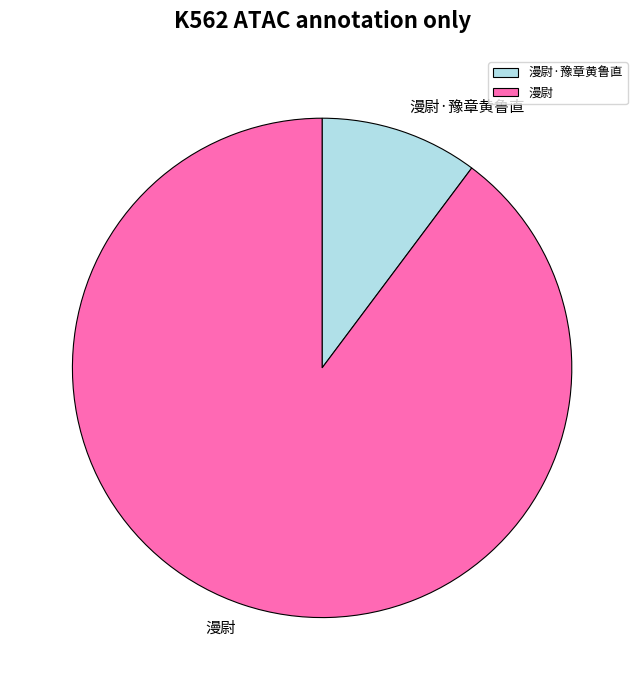

Between 漫尉 and 漫尉·豫章黄鲁直, which is larger?

漫尉